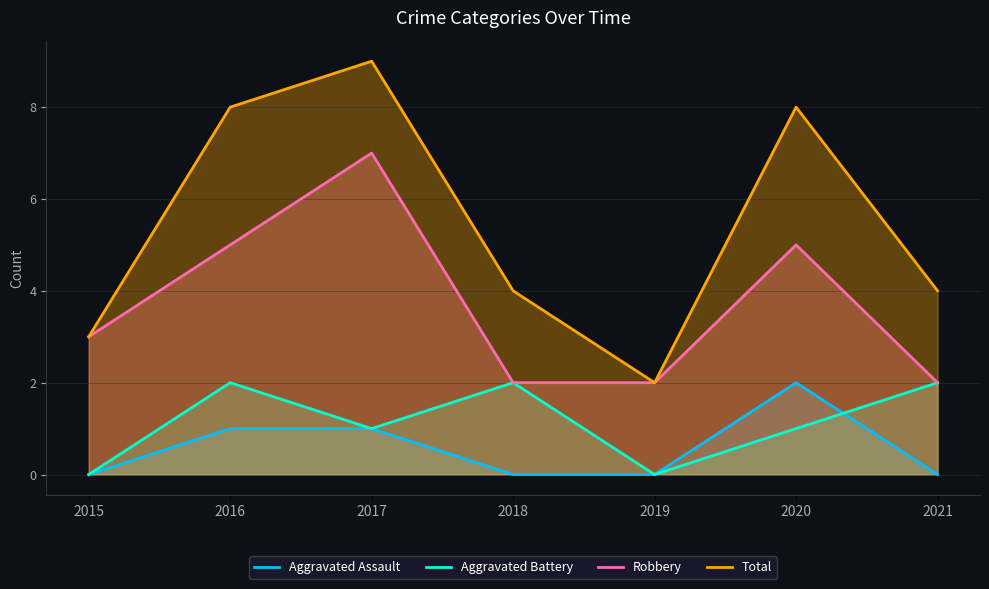

Rank the series by their maximum value, from highest to lowest.

Total, Robbery, Aggravated Assault, Aggravated Battery